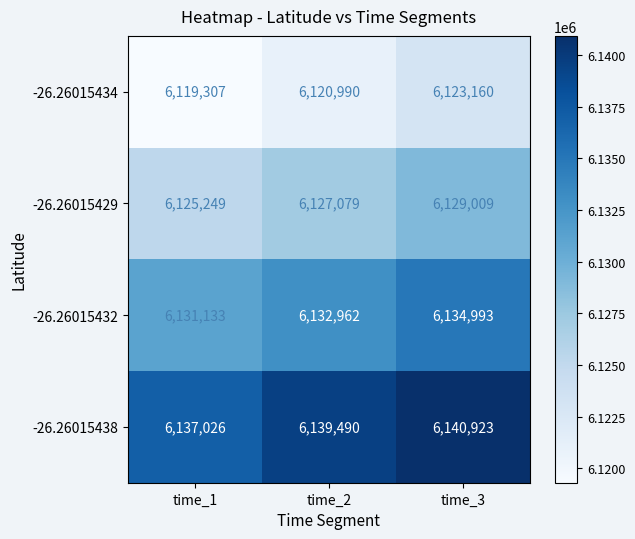

Rank the series by their maximum value, from lowest to highest.

-26.26015434, -26.26015429, -26.26015432, -26.26015438